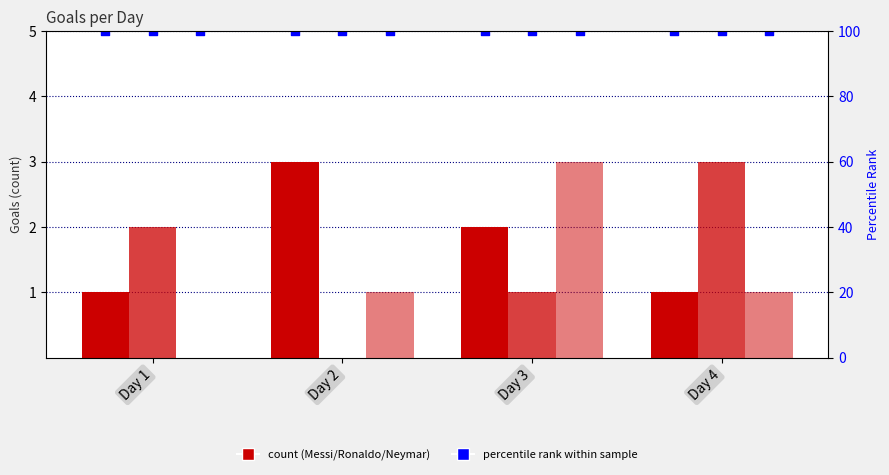

Which series has the largest Y range (max minus min)?

Ronaldo